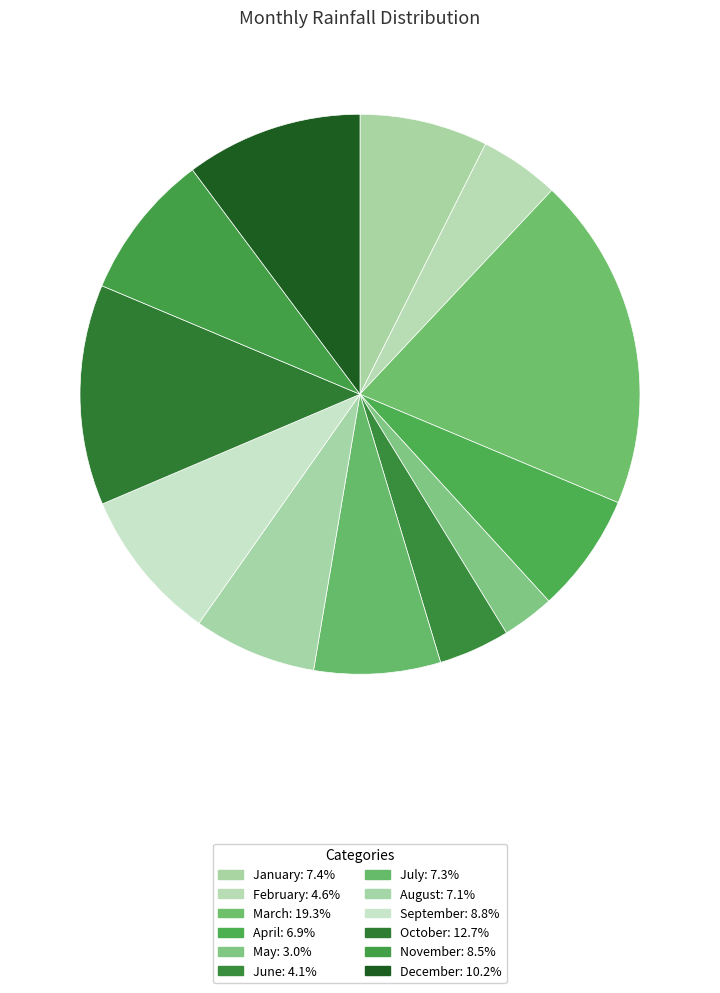

What percentage is the February slice, to the nearest percent?

5%